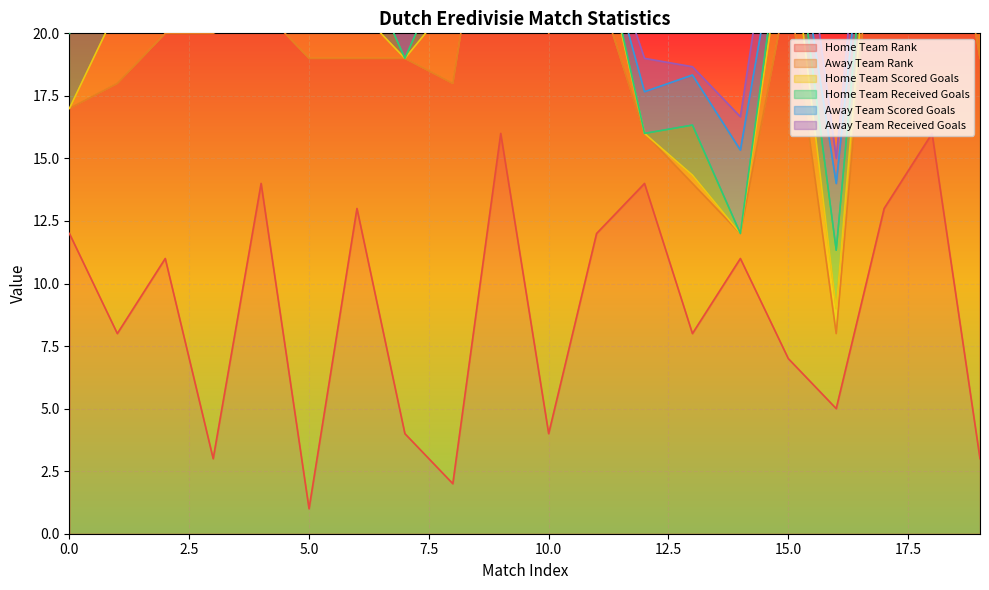

List the labels in order of Away Team Rank value, largest first.

5, 3, 17, 8, 10, 19, 7, 15, 9, 18, 1, 11, 2, 4, 6, 13, 0, 16, 12, 14